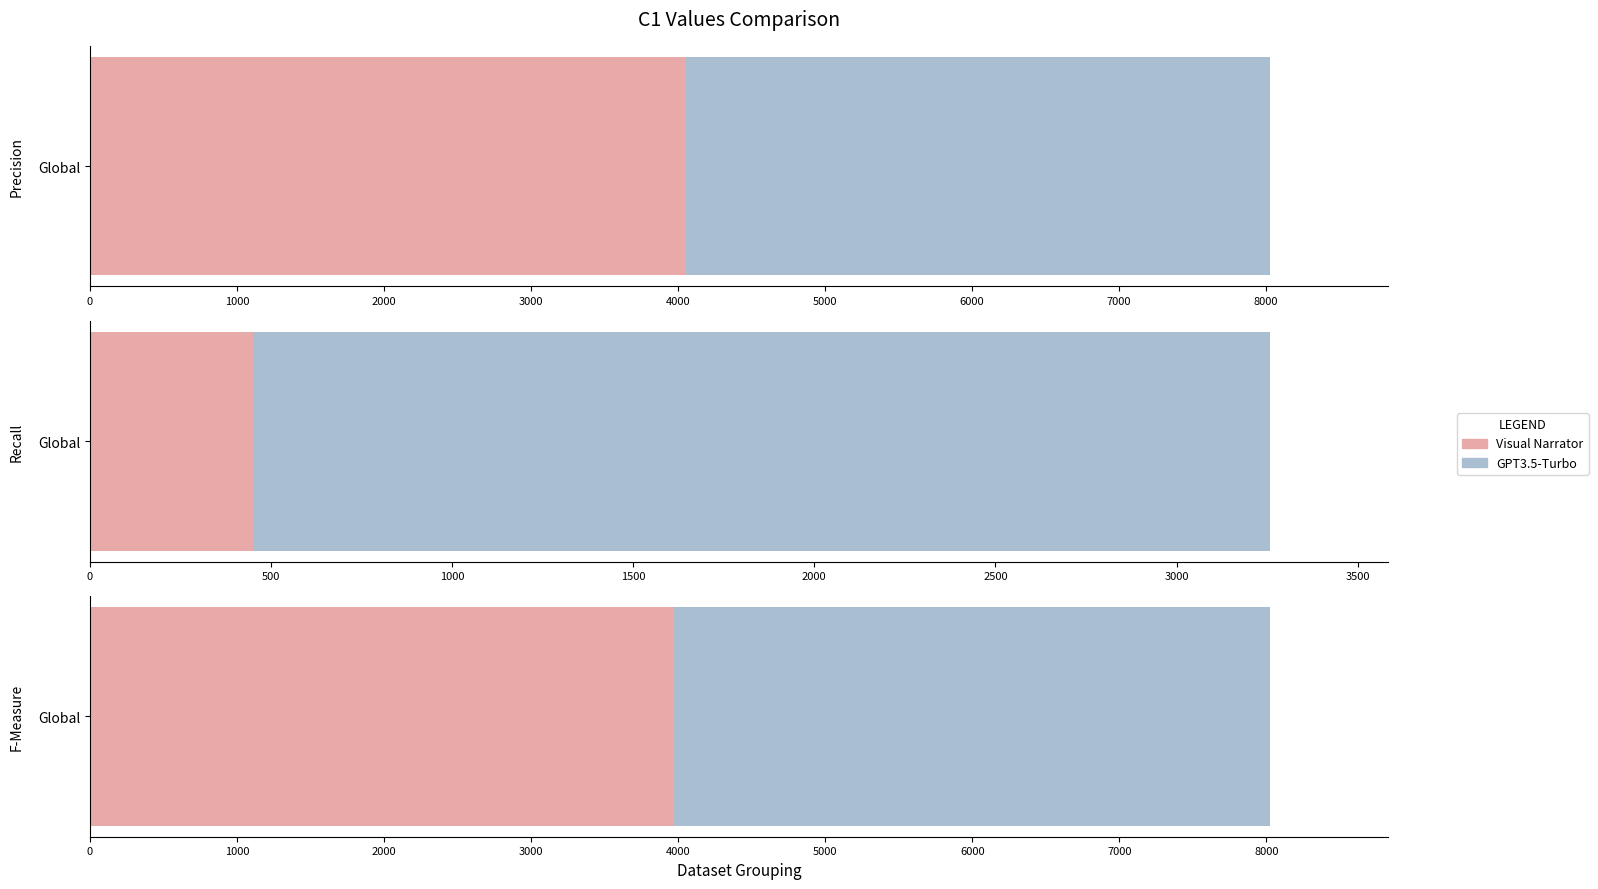

What is the value of the 1st bar from the left?

4052